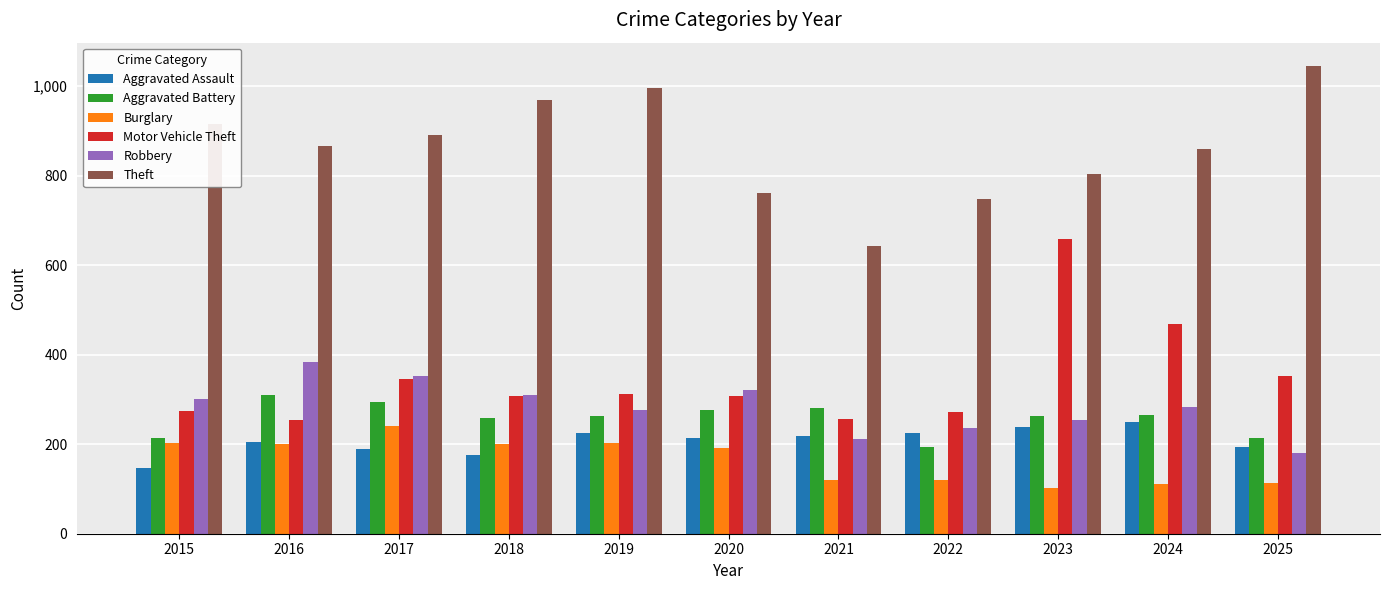

What is the value of the Burglary bar at the 9th from the left?

103